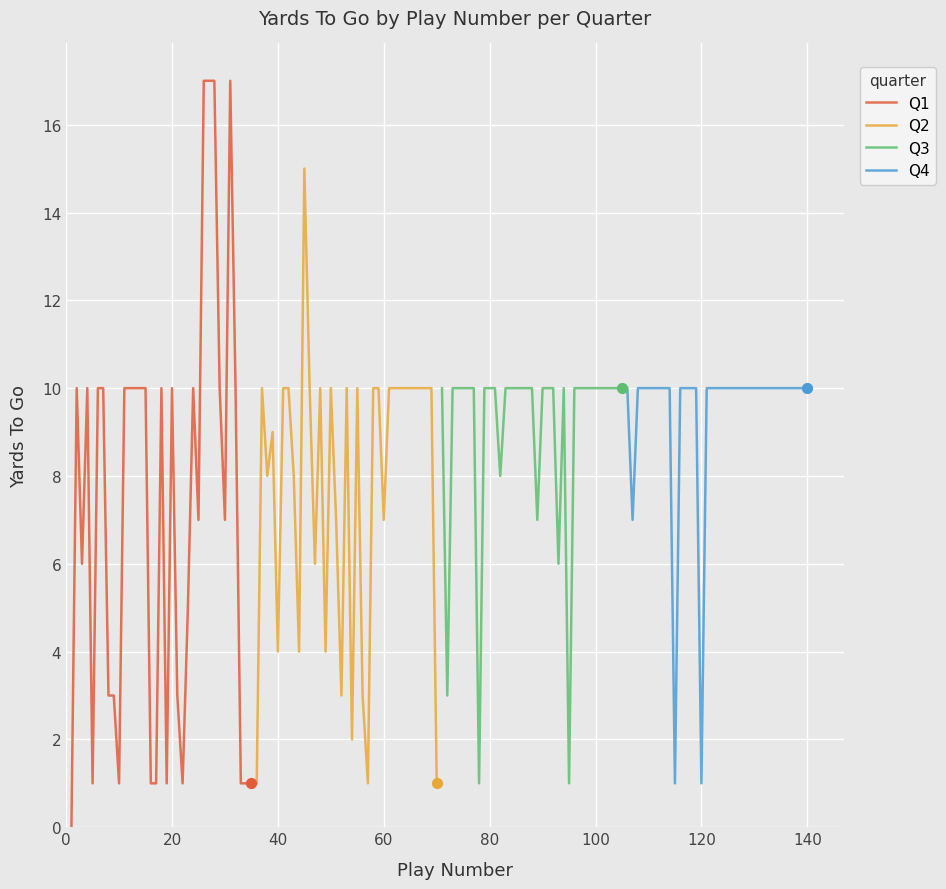

At how many categories does at least one series exceed 16?

4